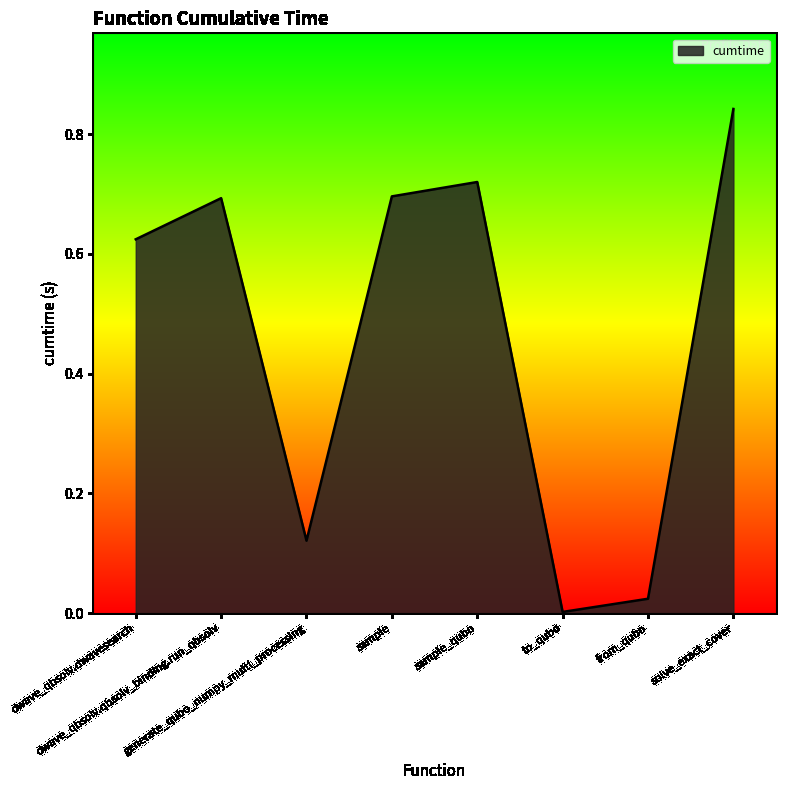

What is the average value?

0.5